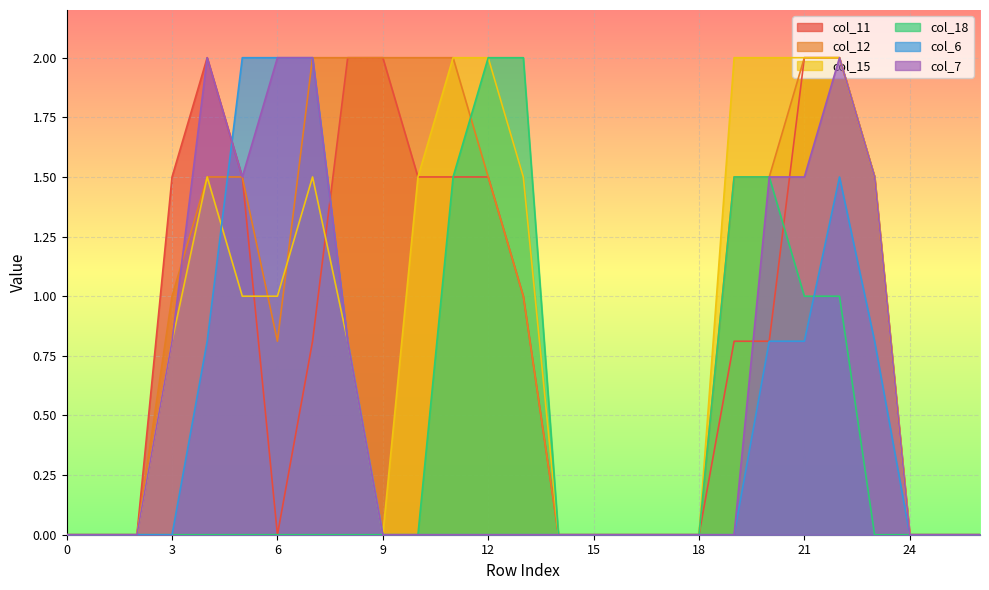

Where is col_11 nearest to the value 1?

13